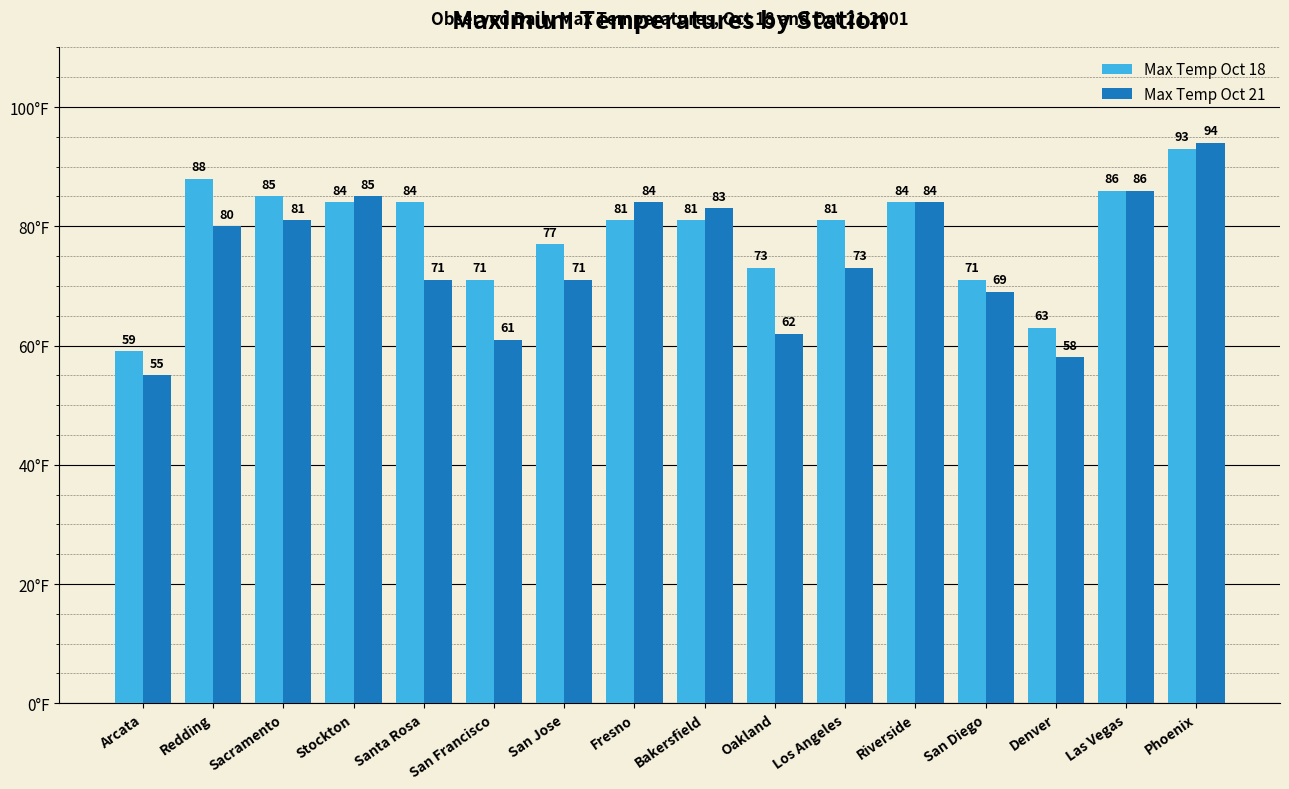

List the series in order of their overall mean, highest first.

Max Temp Oct 18, Max Temp Oct 21